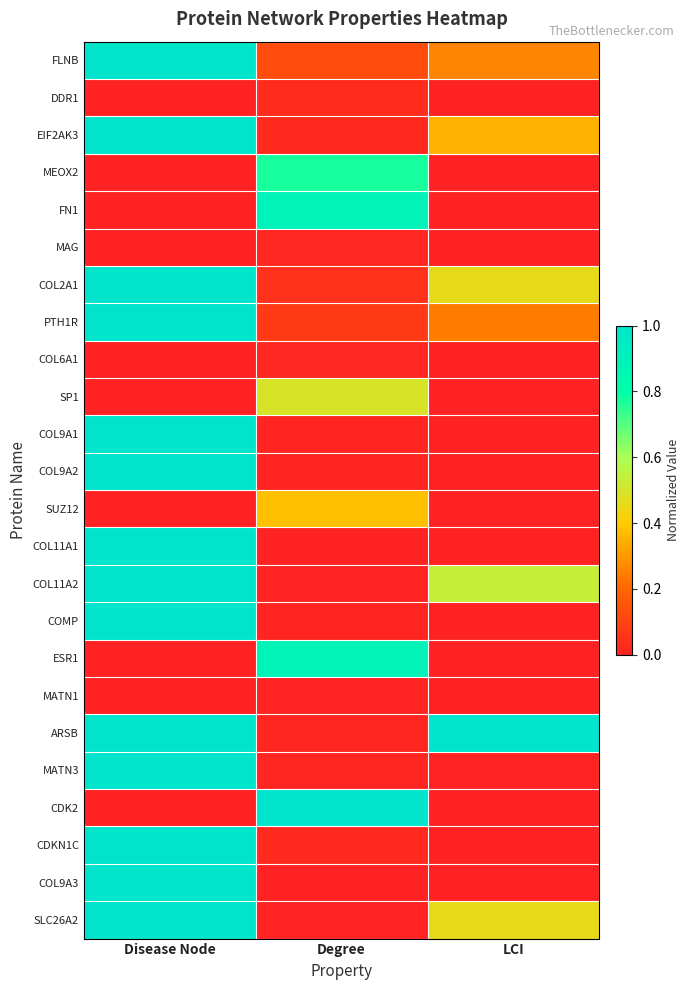

Reading right to left, what are all the values shown in this chart?

FLNB: LCI=0.3	Degree=0.1	Disease Node=1.0
DDR1: LCI=0.0	Degree=0.0	Disease Node=0.0
EIF2AK3: LCI=0.4	Degree=0.0	Disease Node=1.0
MEOX2: LCI=0.0	Degree=0.8	Disease Node=0.0
FN1: LCI=0.0	Degree=0.9	Disease Node=0.0
MAG: LCI=0.0	Degree=0.0	Disease Node=0.0
COL2A1: LCI=0.5	Degree=0.0	Disease Node=1.0
PTH1R: LCI=0.2	Degree=0.1	Disease Node=1.0
COL6A1: LCI=0.0	Degree=0.0	Disease Node=0.0
SP1: LCI=0.0	Degree=0.5	Disease Node=0.0
COL9A1: LCI=0.0	Degree=0.0	Disease Node=1.0
COL9A2: LCI=0.0	Degree=0.0	Disease Node=1.0
SUZ12: LCI=0.0	Degree=0.4	Disease Node=0.0
COL11A1: LCI=0.0	Degree=0.0	Disease Node=1.0
COL11A2: LCI=0.5	Degree=0.0	Disease Node=1.0
COMP: LCI=0.0	Degree=0.0	Disease Node=1.0
ESR1: LCI=0.0	Degree=0.9	Disease Node=0.0
MATN1: LCI=0.0	Degree=0.0	Disease Node=0.0
ARSB: LCI=1.0	Degree=0.0	Disease Node=1.0
MATN3: LCI=0.0	Degree=0.0	Disease Node=1.0
CDK2: LCI=0.0	Degree=1.0	Disease Node=0.0
CDKN1C: LCI=0.0	Degree=0.0	Disease Node=1.0
COL9A3: LCI=0.0	Degree=0.0	Disease Node=1.0
SLC26A2: LCI=0.5	Degree=0.0	Disease Node=1.0